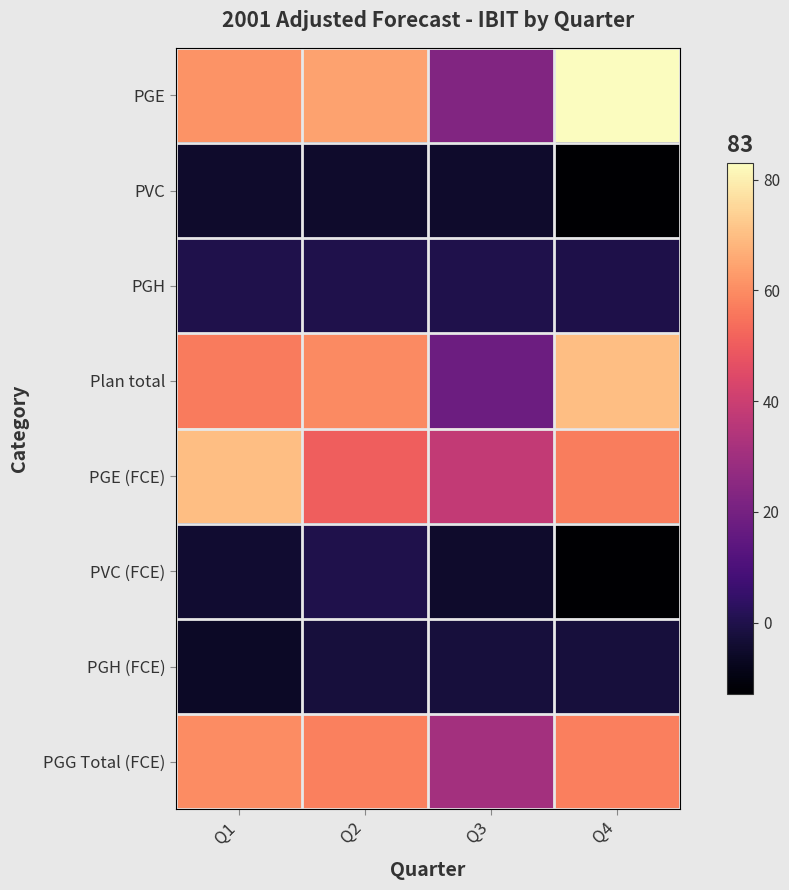

Rank the series at Q4 from highest to lowest value.

PGE, Plan total, PGG Total (FCE), PGE (FCE), PGH, PGH (FCE), PVC, PVC (FCE)